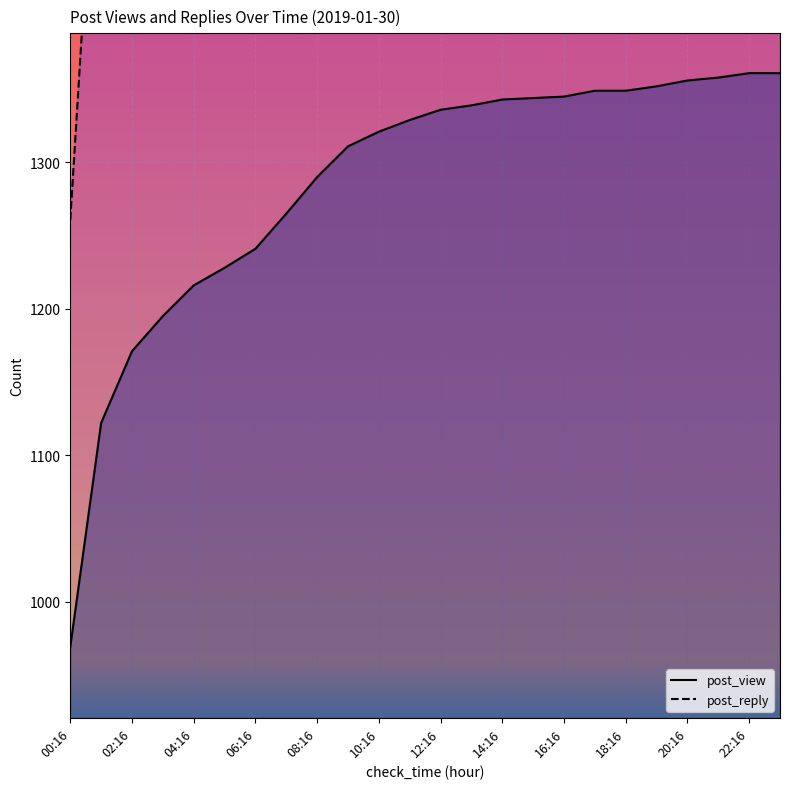

What is the label of the 1st point from the left?

00:16